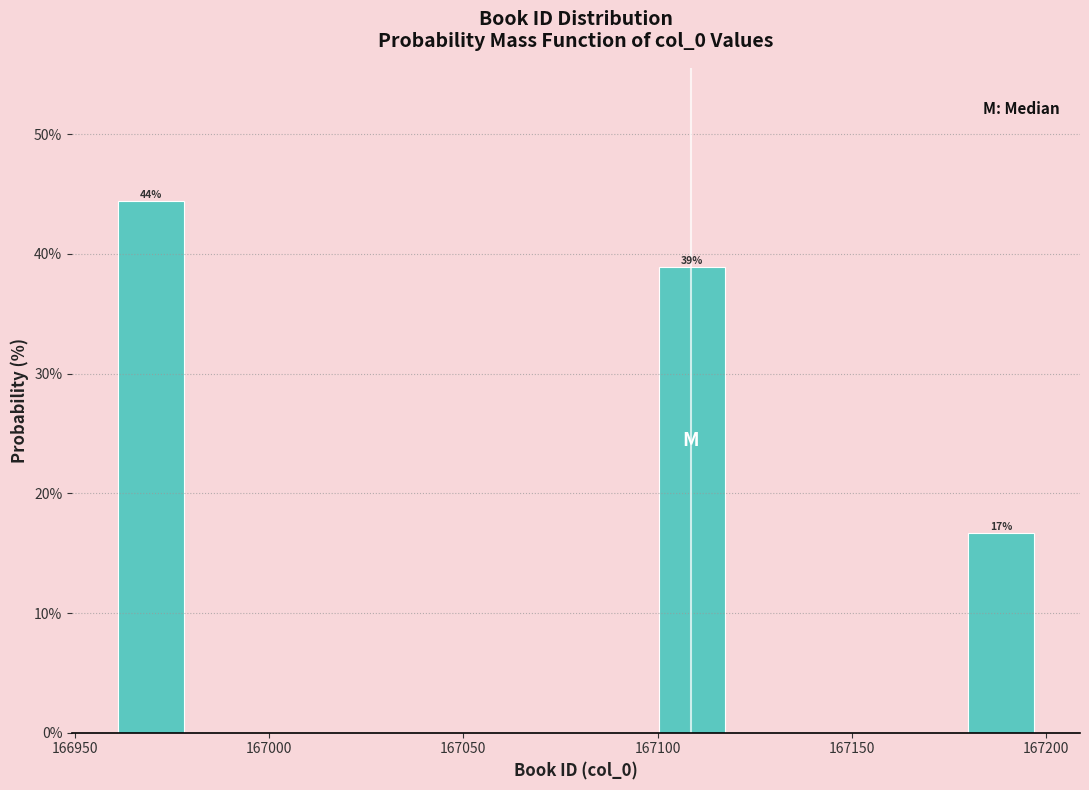

Read against the x-axis, roughly where is the centre of the tallest bar?

166970